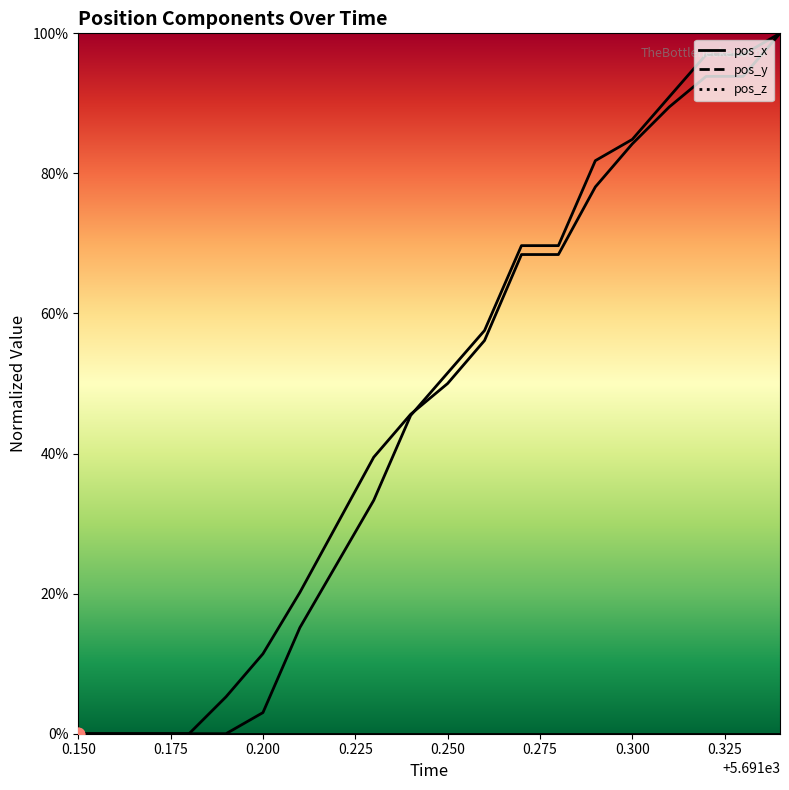

Which series reaches the maximum Y coordinate?

pos_x